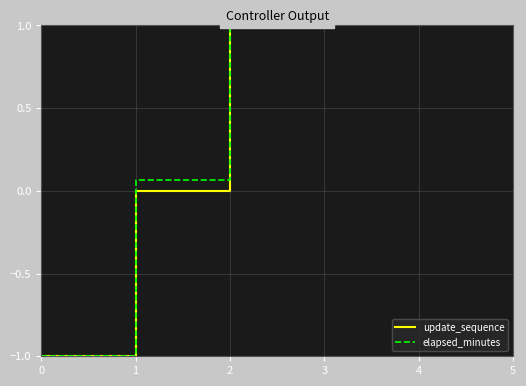

The value of update_sequence at 2 is 1.0. True or false?

True